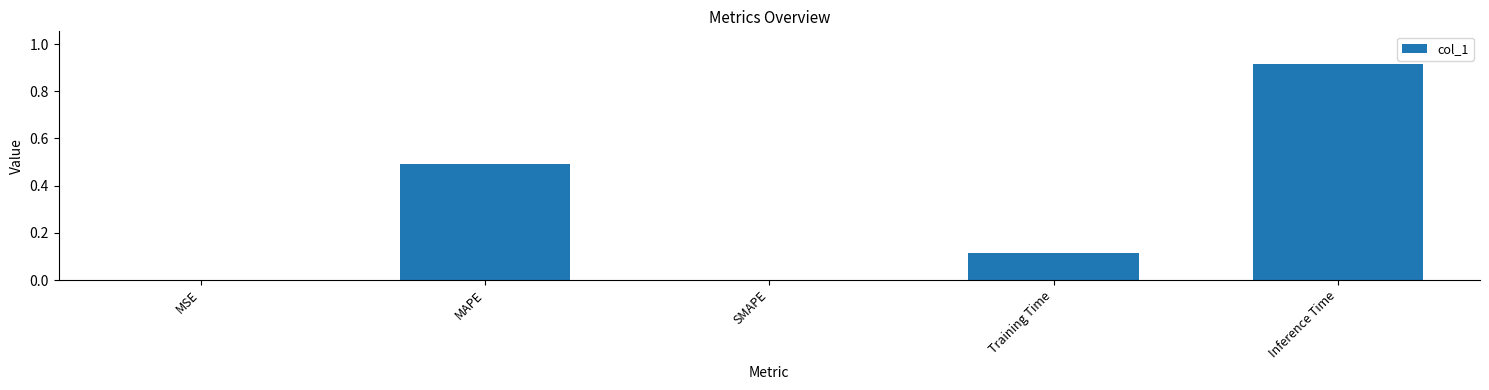

The value at MAPE is 0.8. True or false?

False